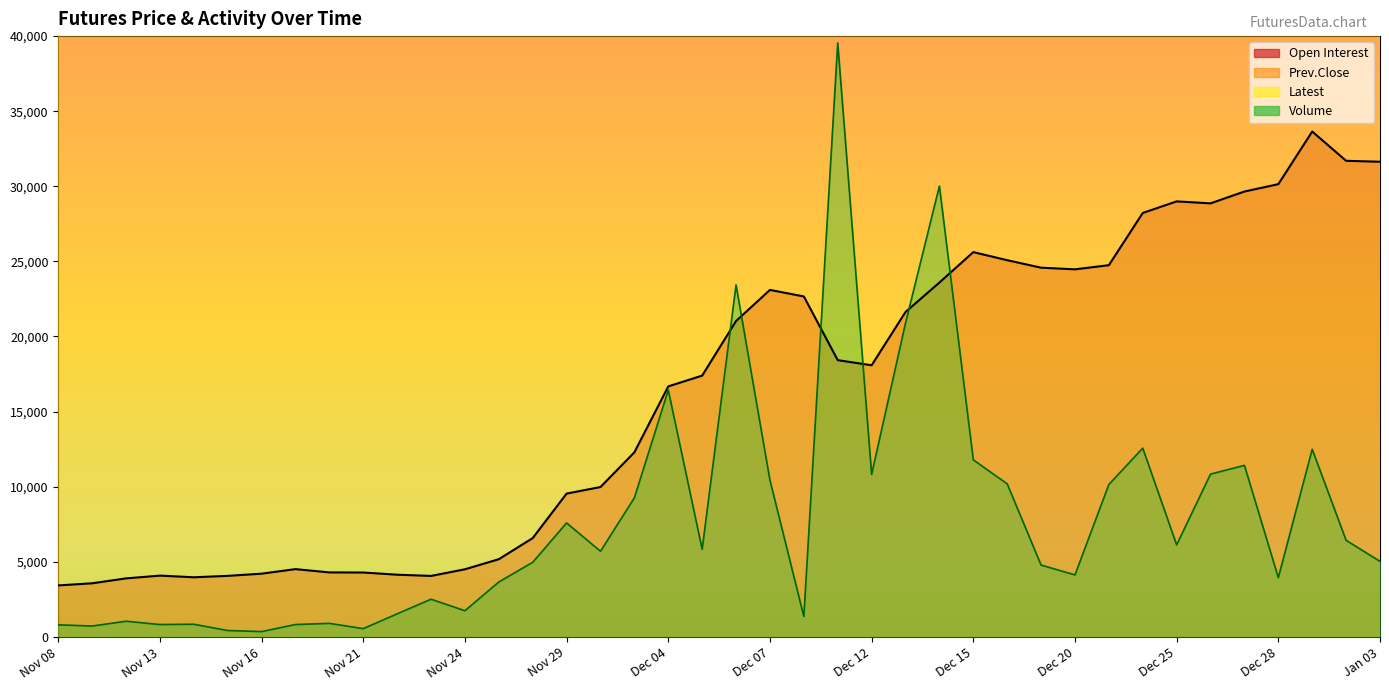

Is it true that Latest equals 54234 at Dec 15?

False